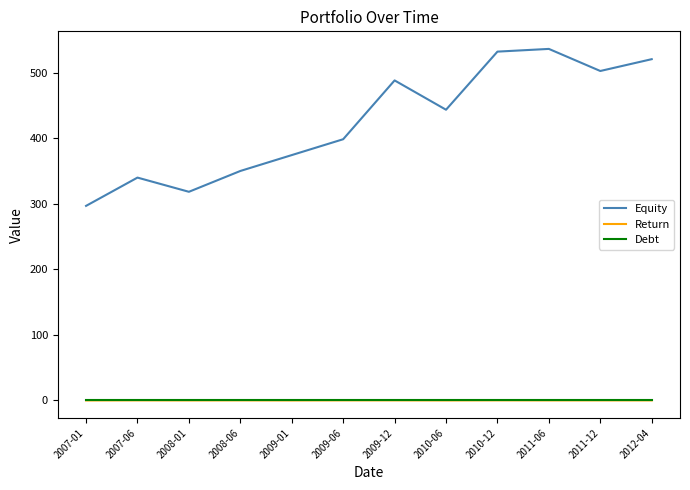

Between which two adjacent categories do Debt and Return first intersect?

2007-01 and 2007-06